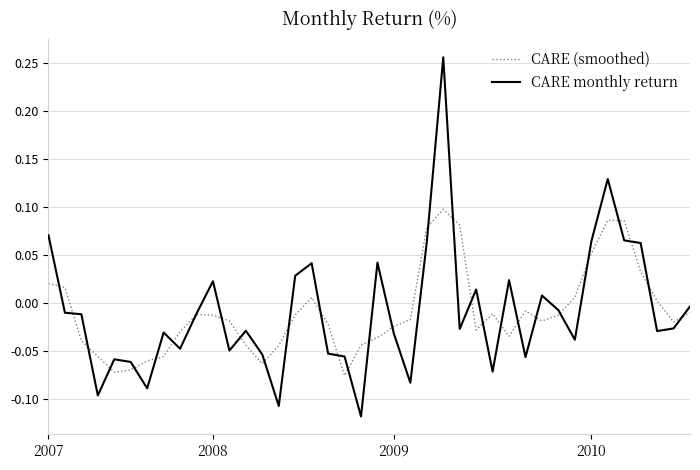

Which series has the widest spread of values?

CARE monthly return